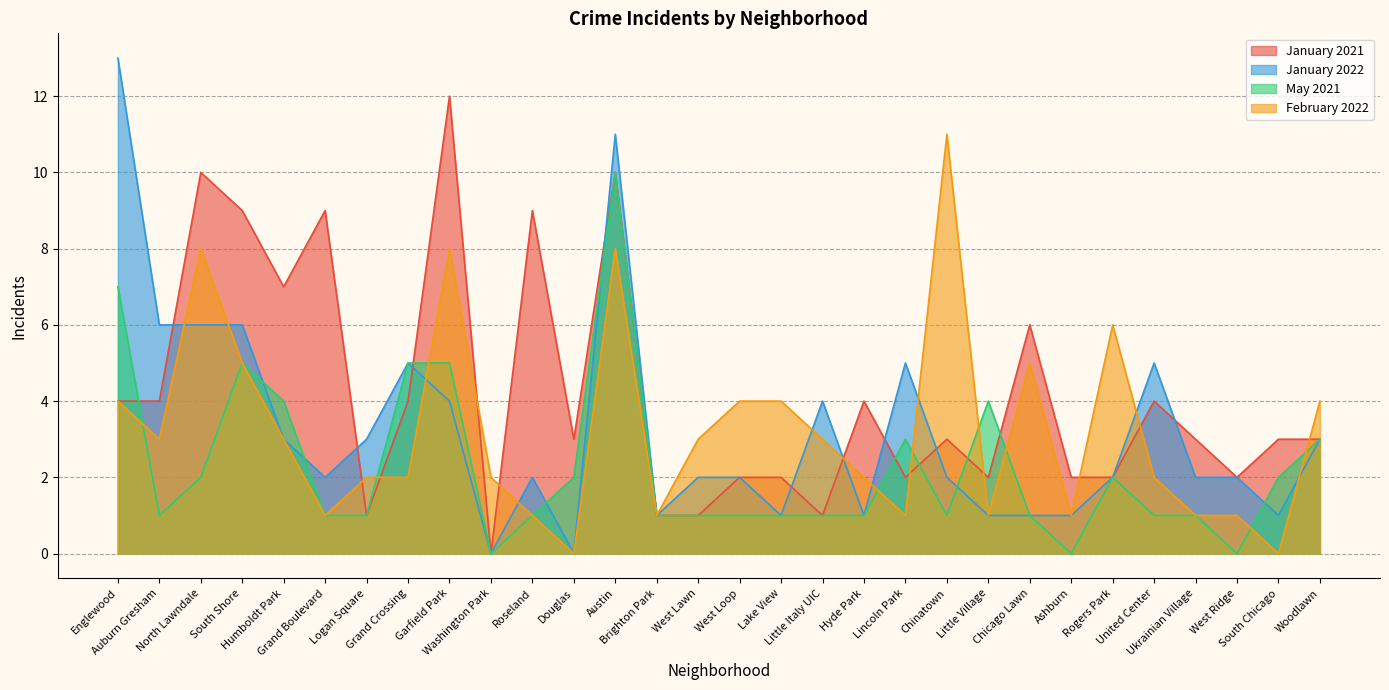

Where does the February 2022 series first go above 3?

Englewood